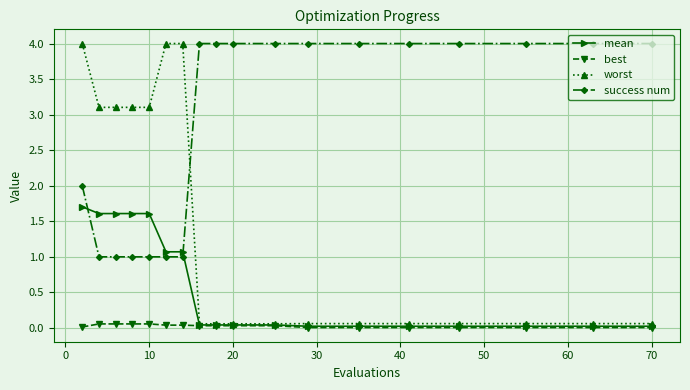

Which series has the largest total across all categories?

success num